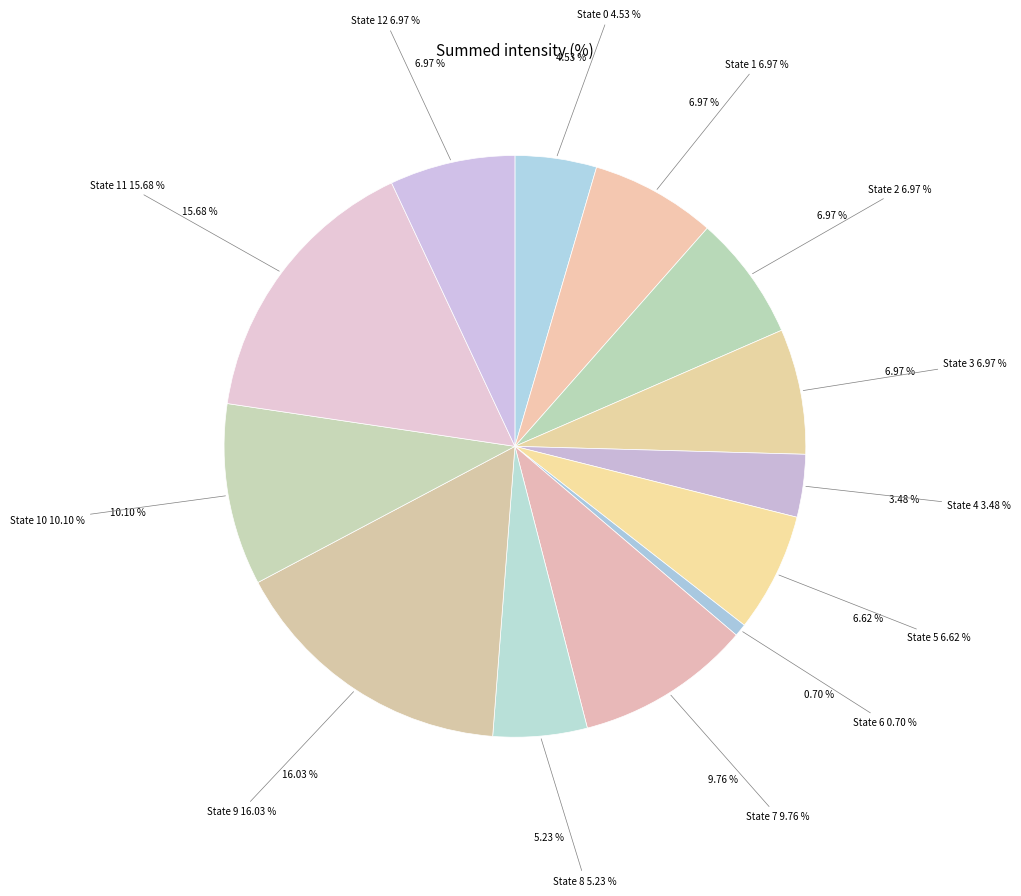

Between State 5 and State 7, which is larger?

State 7